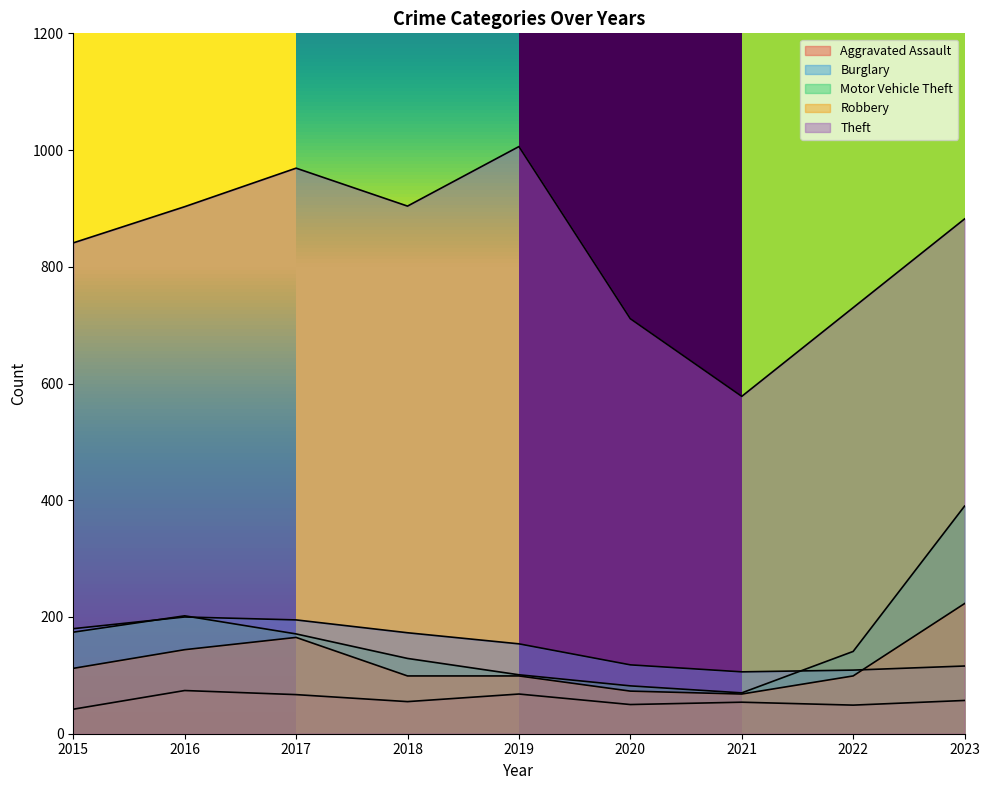

Reading left to right, list all the values displayed in this chart.

Aggravated Assault: 2015=42	2016=74	2017=67	2018=55	2019=68	2020=50	2021=54	2022=49	2023=57
Burglary: 2015=180	2016=200	2017=195	2018=173	2019=154	2020=118	2021=106	2022=109	2023=116
Motor Vehicle Theft: 2015=174	2016=202	2017=171	2018=129	2019=101	2020=82	2021=70	2022=141	2023=390
Robbery: 2015=112	2016=144	2017=165	2018=99	2019=99	2020=73	2021=68	2022=99	2023=223
Theft: 2015=841	2016=903	2017=969	2018=904	2019=1006	2020=711	2021=578	2022=730	2023=882